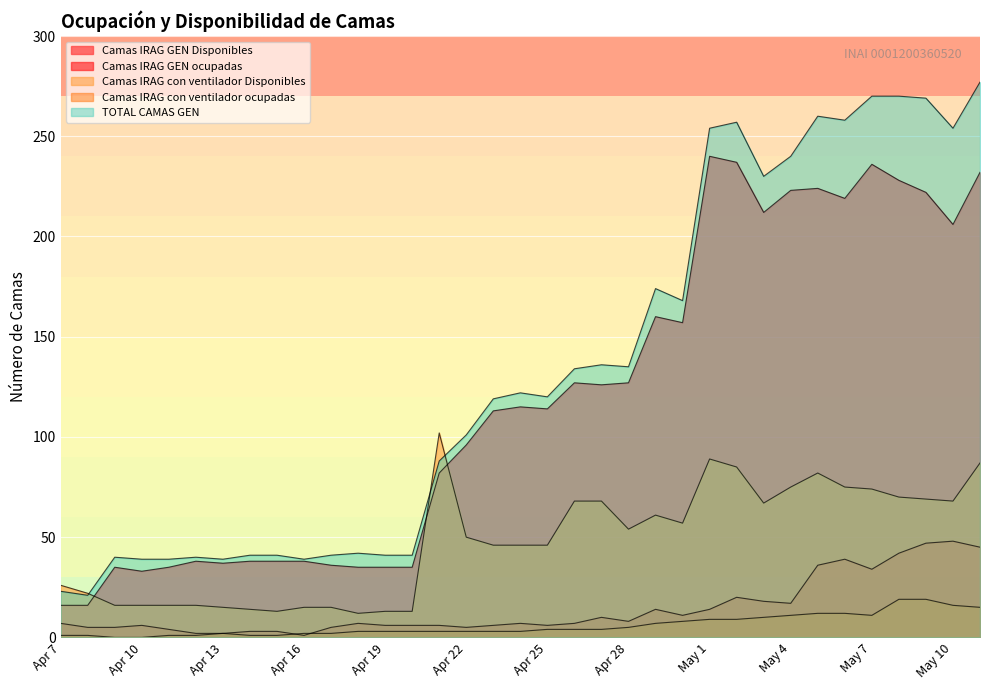

True or false: Camas IRAG GEN ocupadas and Camas IRAG GEN Disponibles intersect in this chart.

False